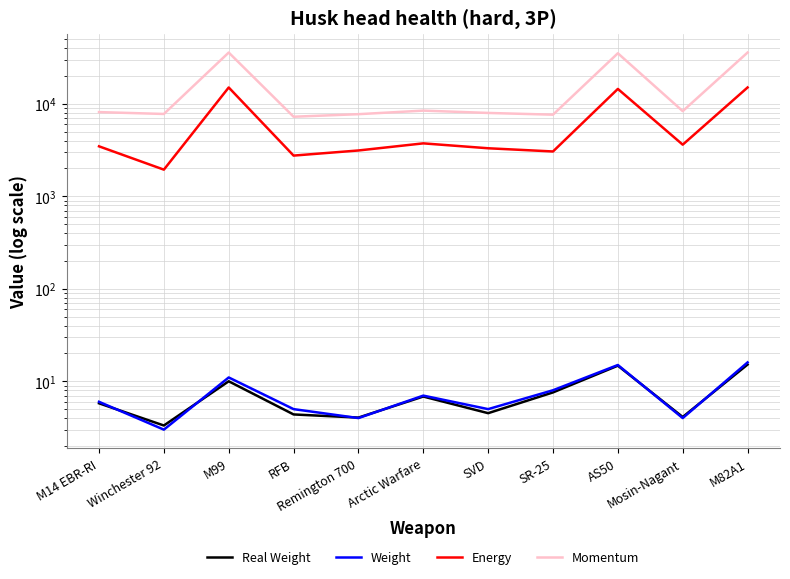

What is the difference between the maximum and second lowest values in the Weight series?

12.0